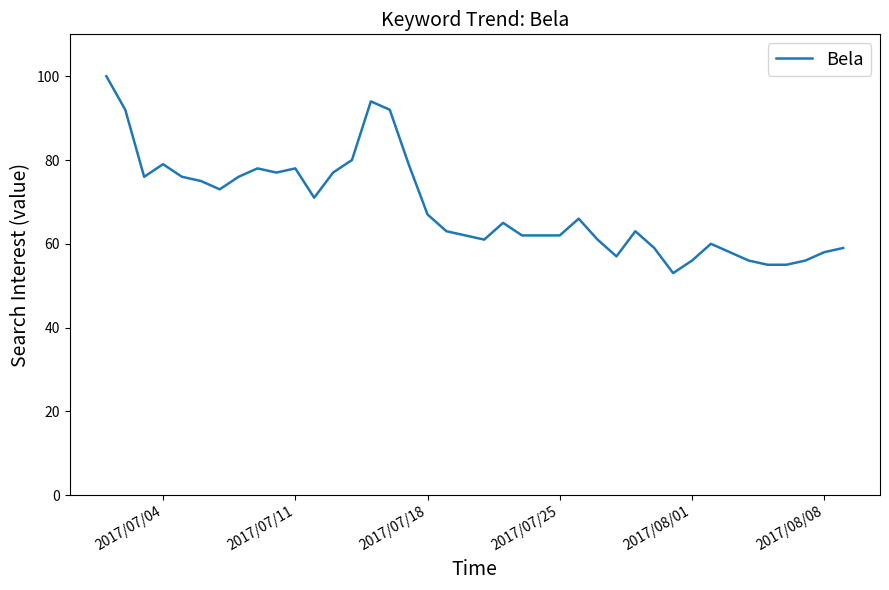

What is the minimum value shown in the chart?

53